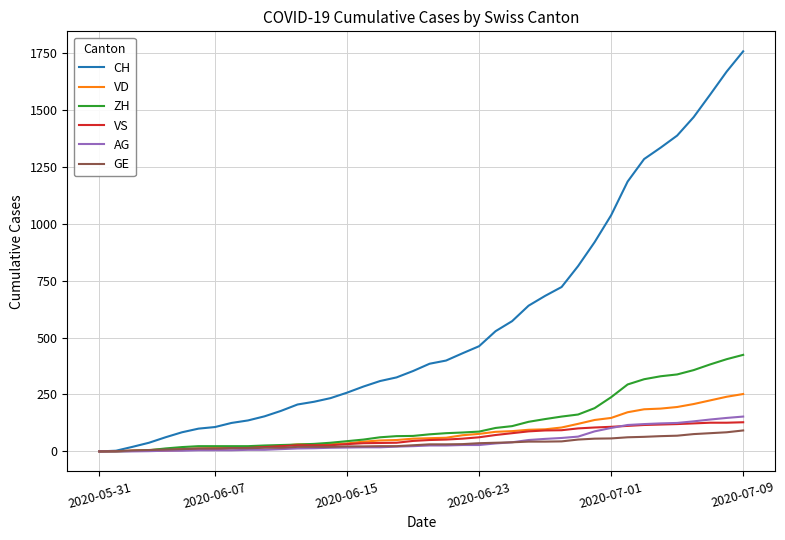

What are all the series names shown in the legend?

CH, VD, ZH, VS, AG, GE